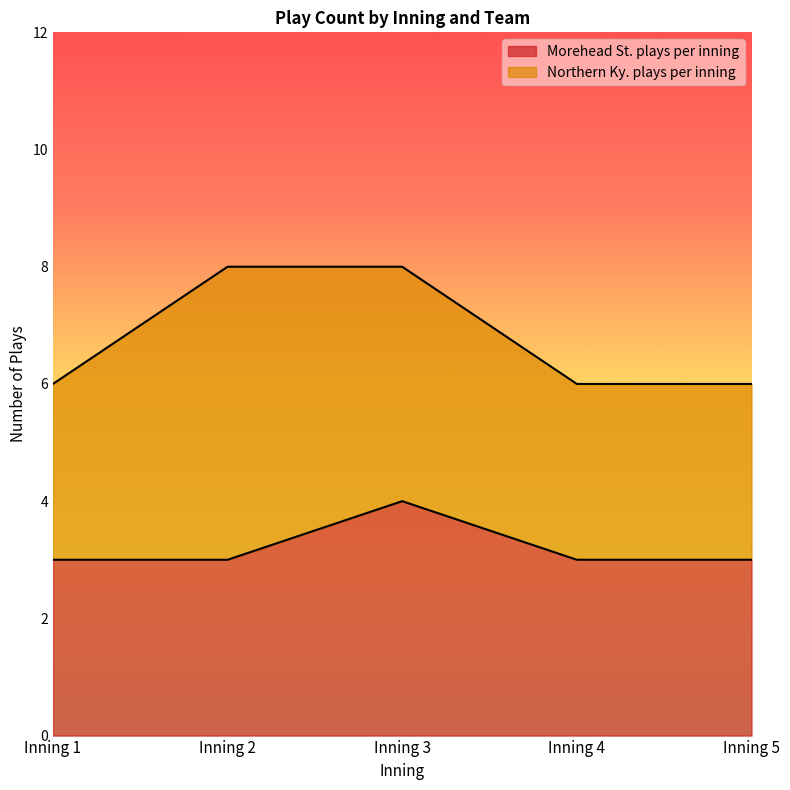

List the labels in order of value, smallest first.

Inning 1, Inning 2, Inning 4, Inning 5, Inning 3